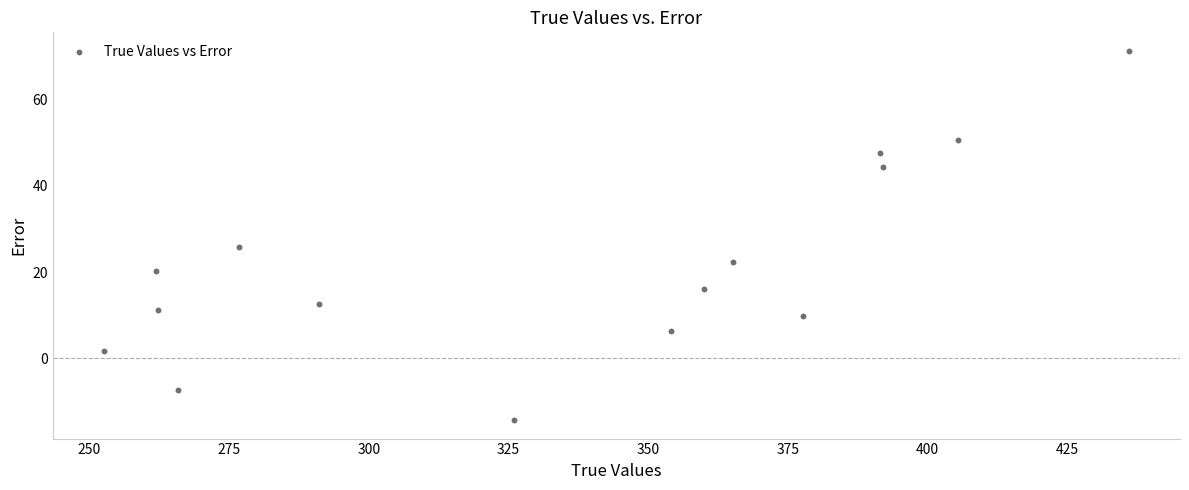

What Y value in the scatter plot is closest to 28?

25.8